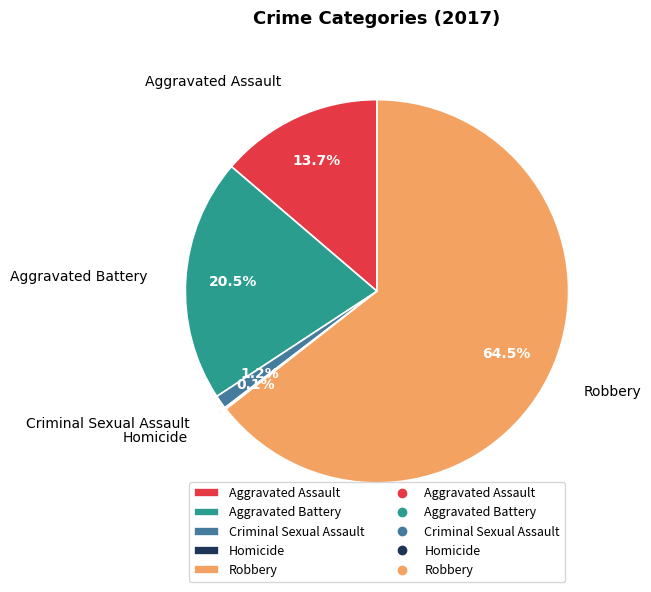

How much of the chart is everything except Criminal Sexual Assault?

98.8%